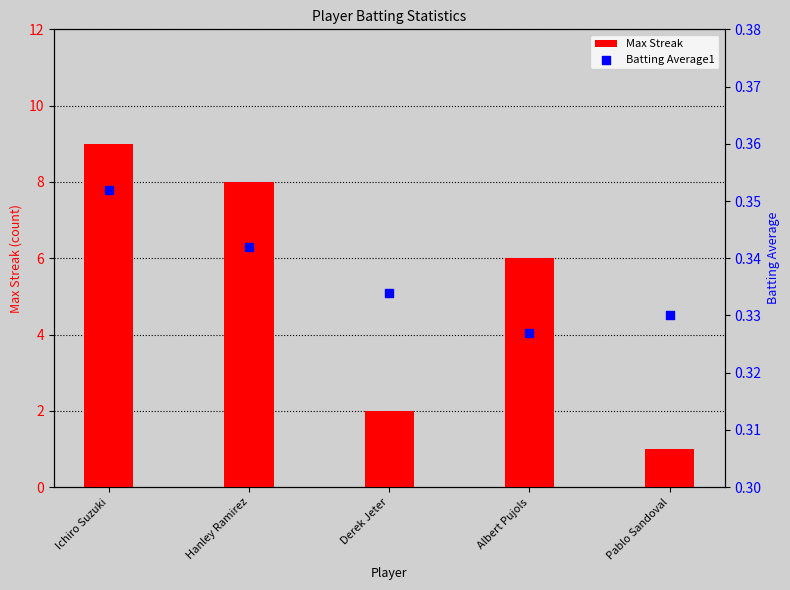

Which series has the largest Y range (max minus min)?

Max Streak